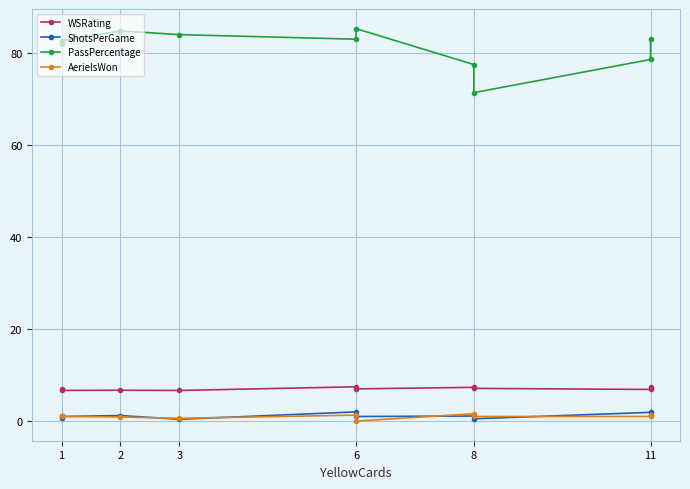

Which series has the widest spread of values?

PassPercentage